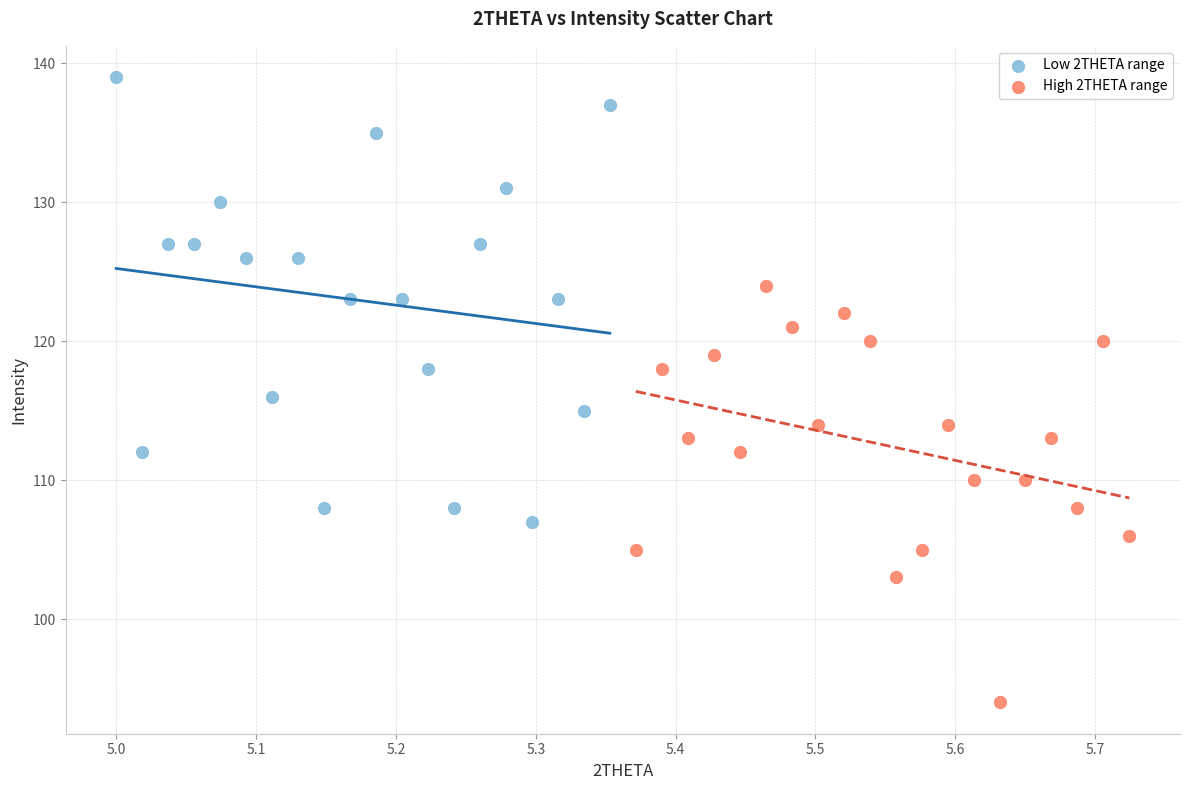

Which series contains the lowest Y value?

High 2THETA range